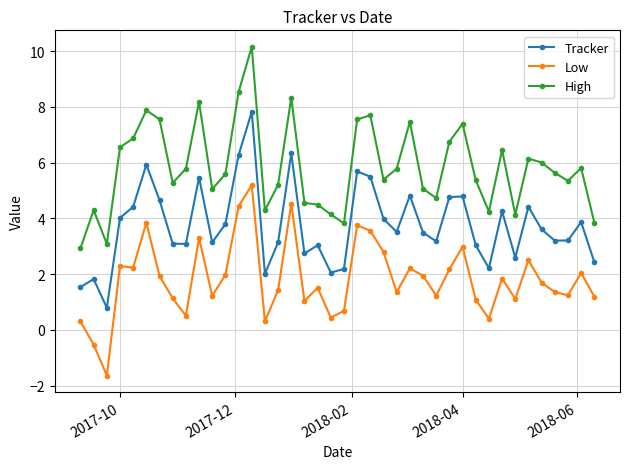

List the series in order of their overall mean, lowest first.

Low, Tracker, High